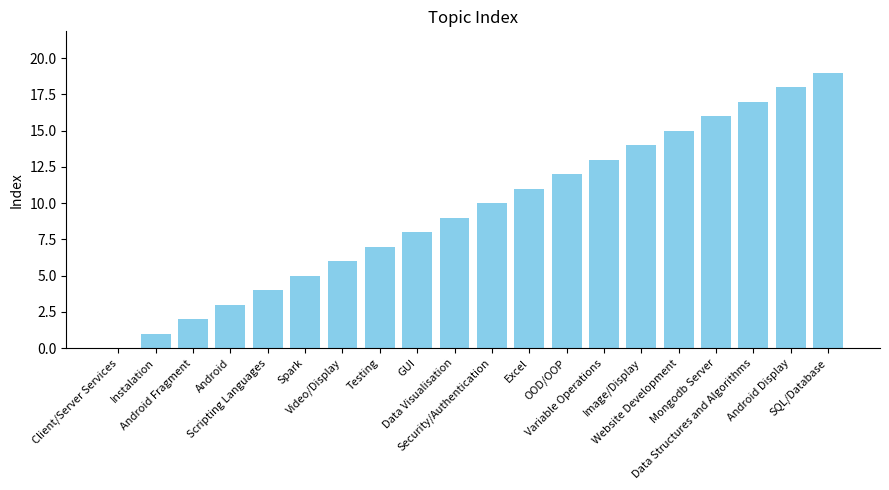

What is the ratio of the value at Scripting Languages to the value at Website Development?

0.3